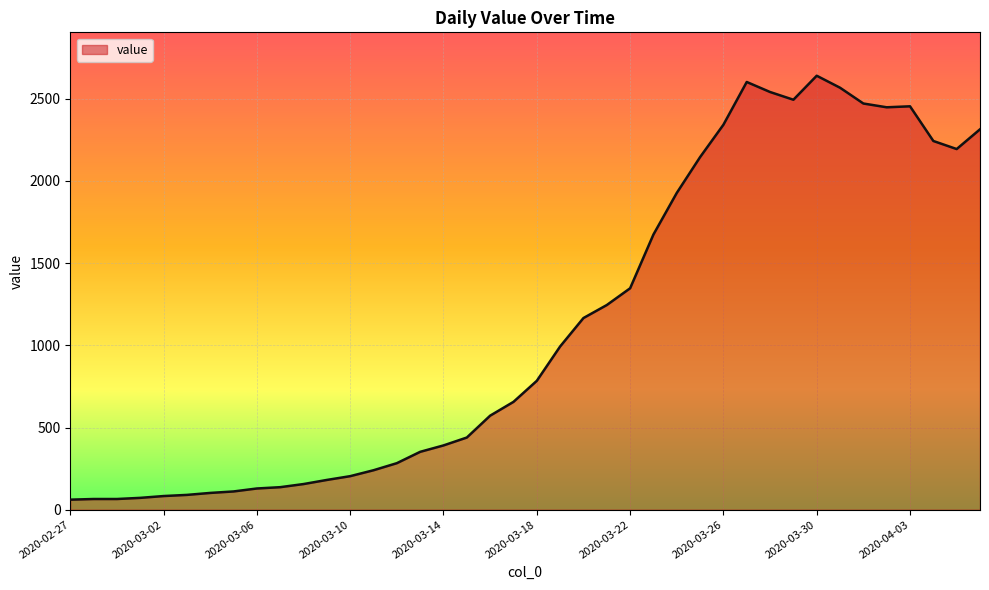

What is the smallest value displayed?

61